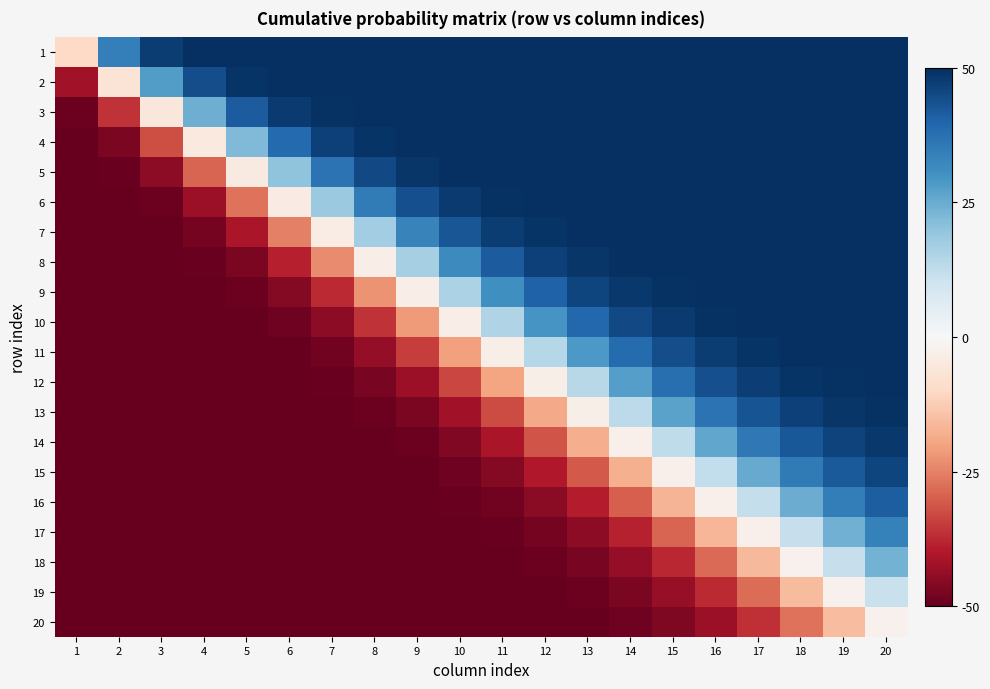

What is the maximum value shown in the chart?

50.0